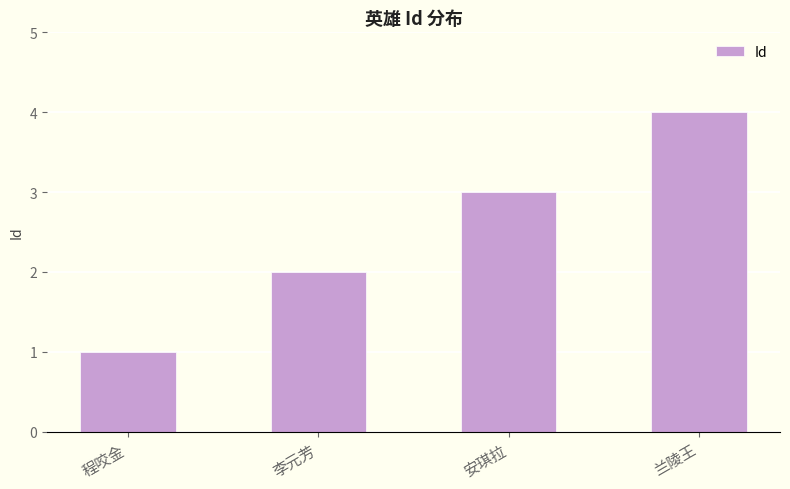

What is the sum of the values at 程咬金 and 李元芳?

3